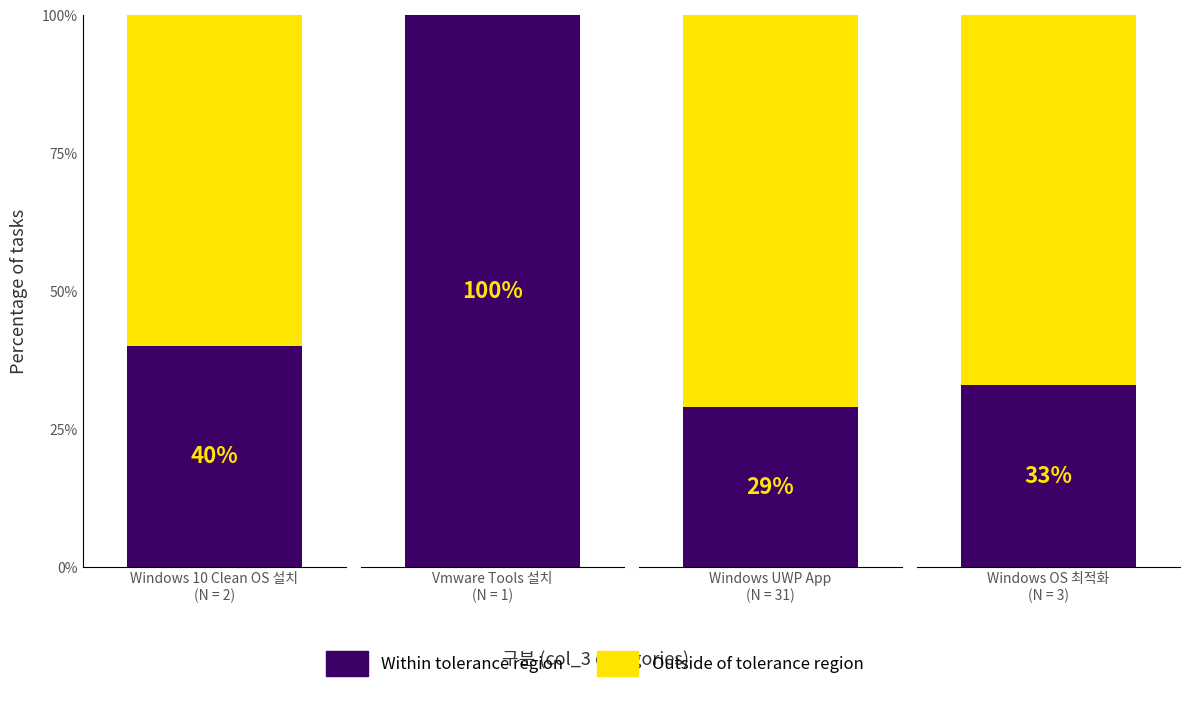

What is the label of the 2nd bar from the right?

Windows UWP App
(N = 31)